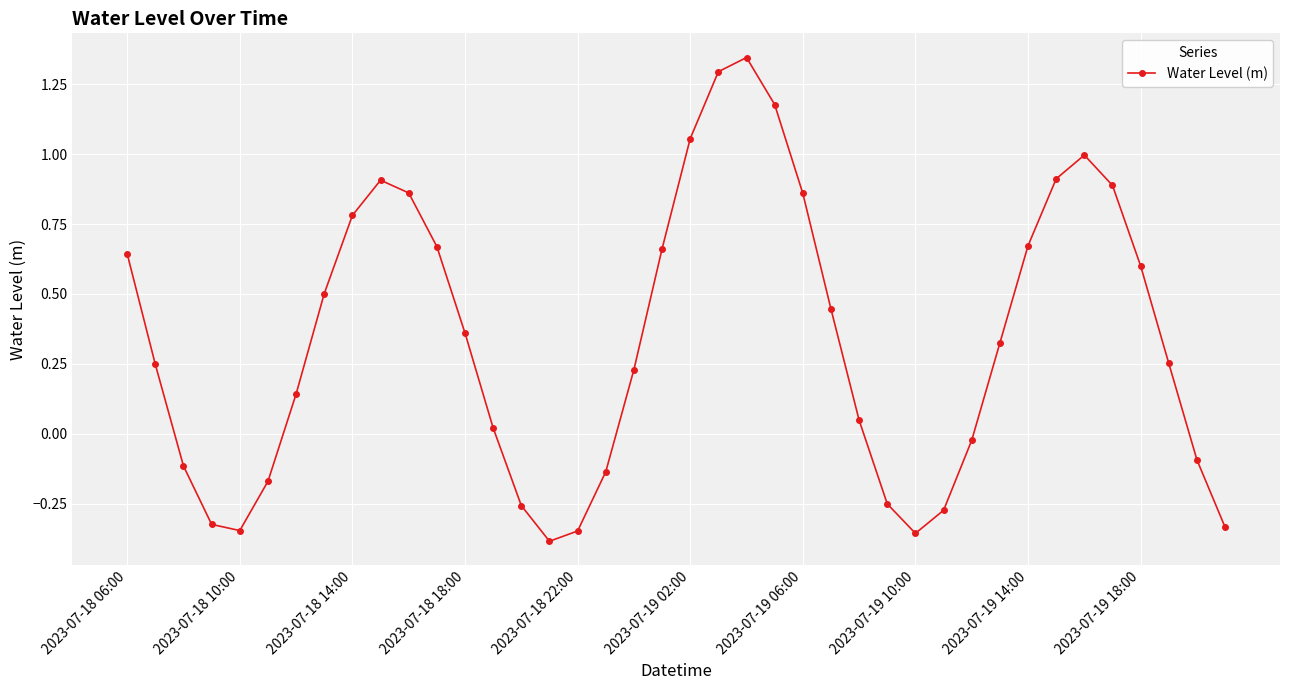

What is the sum of all values?

13.5